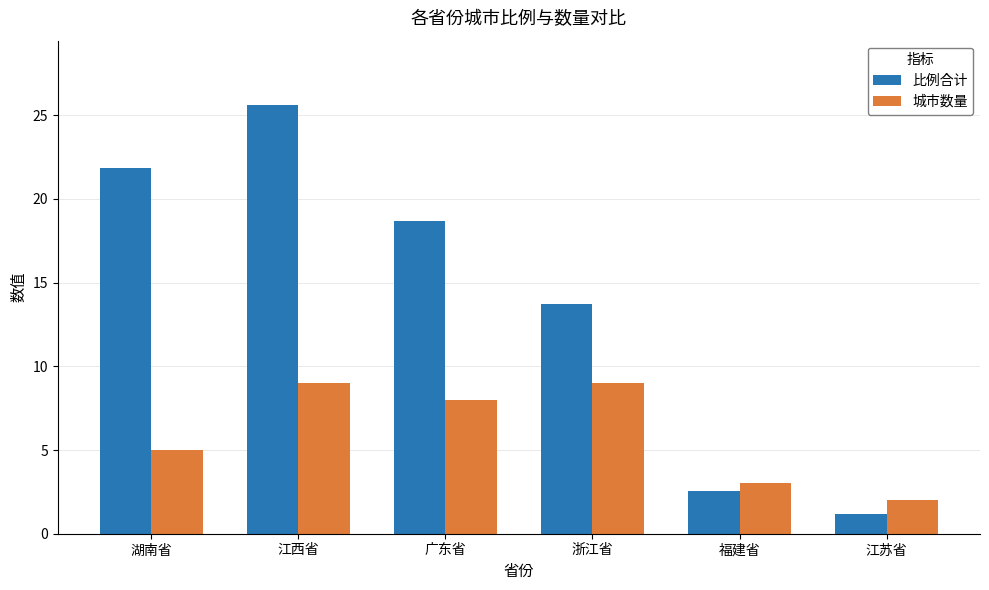

Count the number of categories in the chart.

6